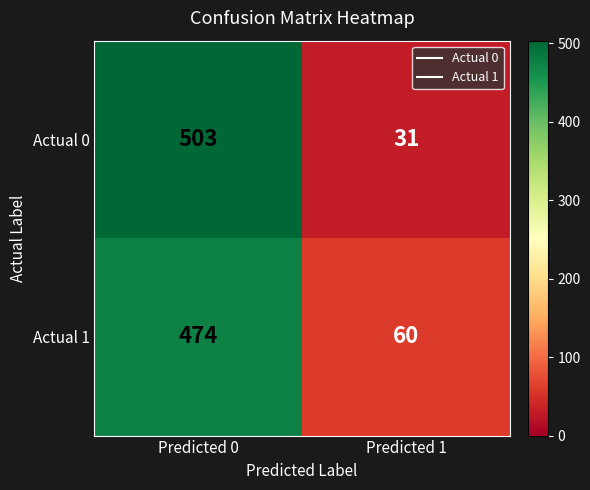

Between Predicted 0 and Predicted 1, which series saw the biggest shift?

Actual 0